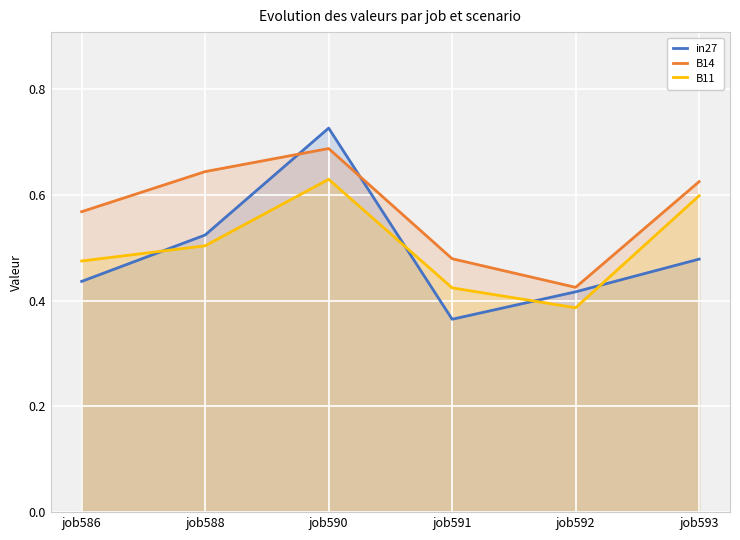

What is the difference between the maximum and minimum values in the in27 series?

0.4